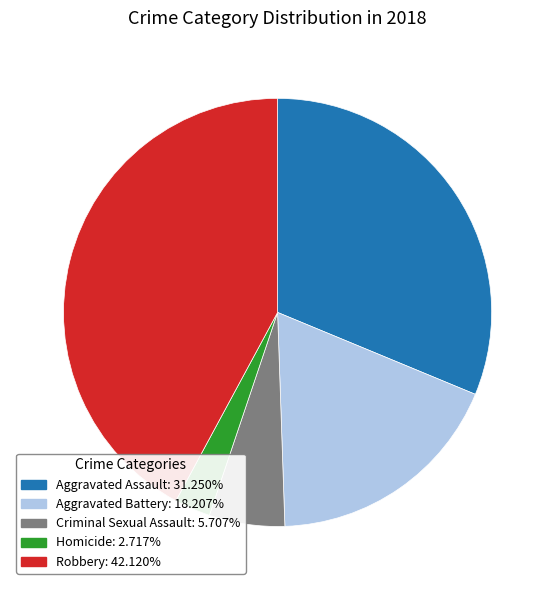

Is there any slice that represents more than half of the pie?

No